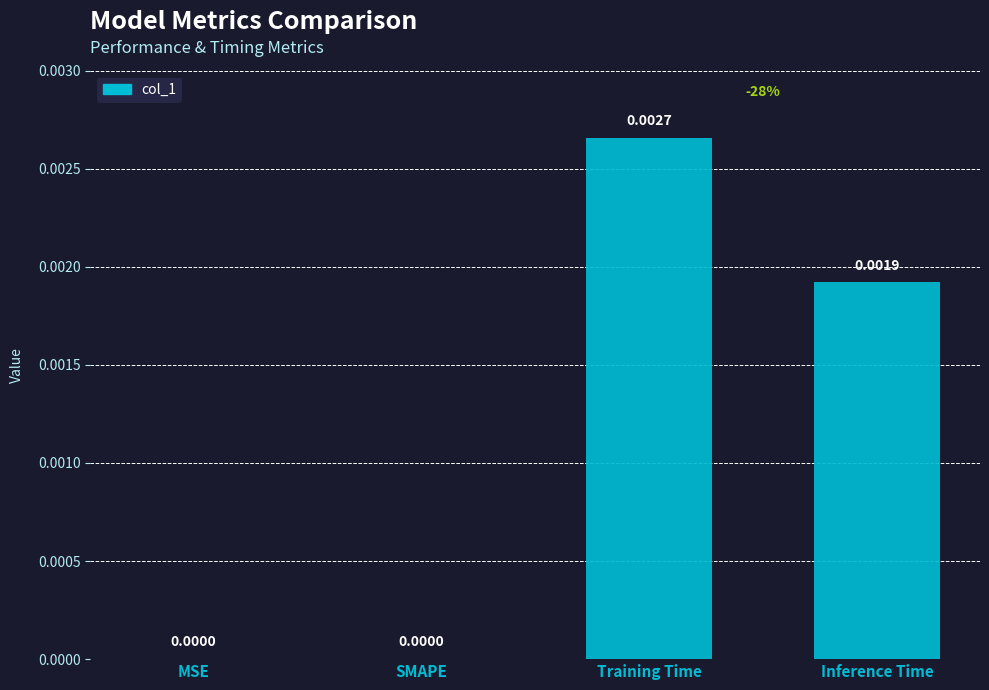

Count the number of values greater than 0.

2